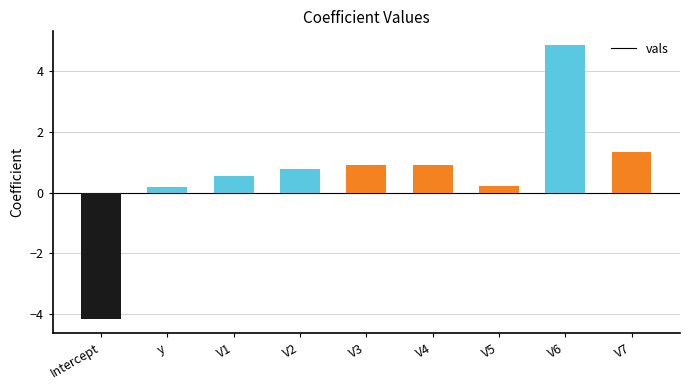

What position from the right is V1?

7